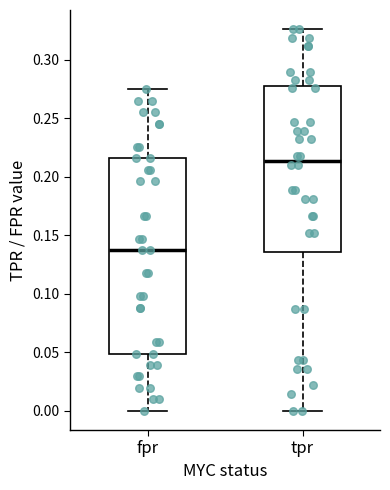

Reading left to right, transcribe this box plot: for each box, give where its median line is, the range the box spans, and where its two whiskers end, as read against the y-axis. The values are not printed on the chart, so give them approximately, as read against the axis.

fpr: median 0.135, box 0.050 to 0.215, whiskers 0.000 to 0.275
tpr: median 0.215, box 0.135 to 0.275, whiskers 0.000 to 0.325